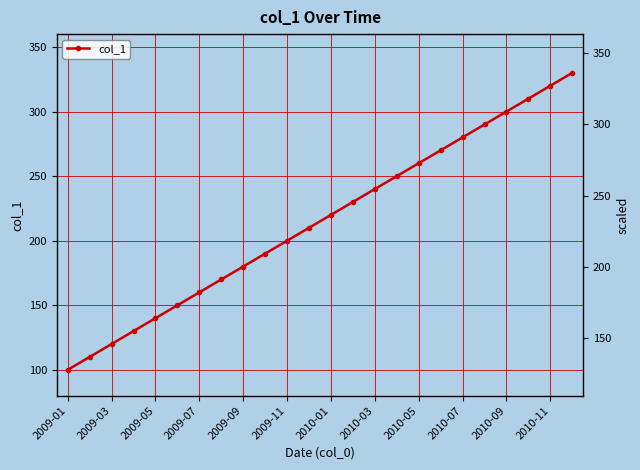

The value at 2009-07 is 199. True or false?

False